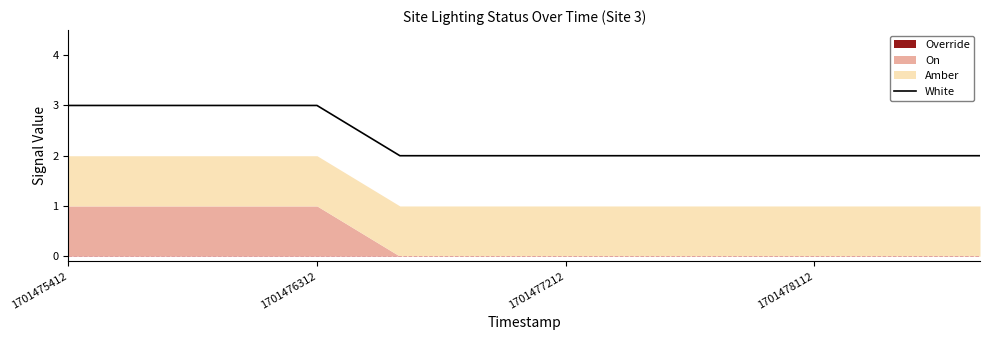

The value of White at 1701475412 is 3. True or false?

True